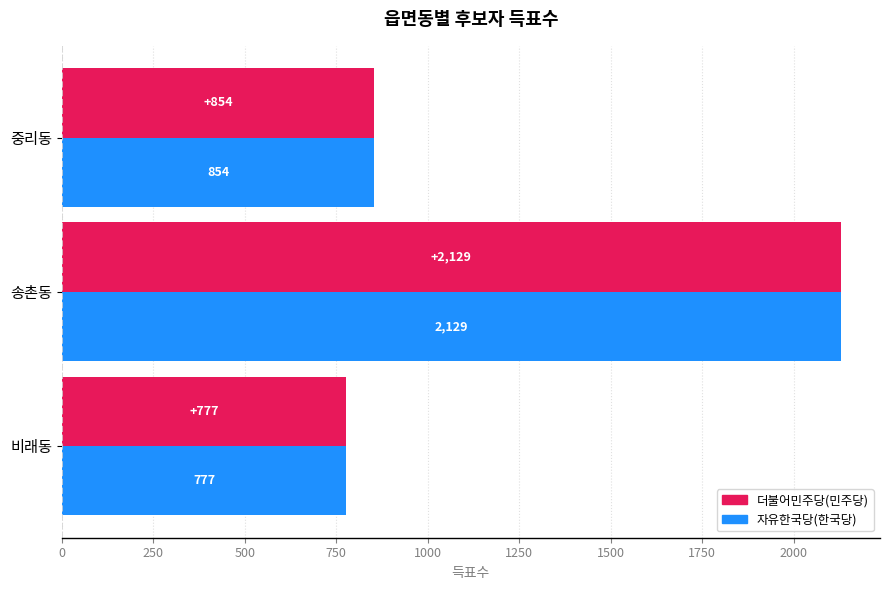

Is the value of 자유한국당(한국당) at 비래동 greater than the value of 더불어민주당(민주당) at 송촌동?

No